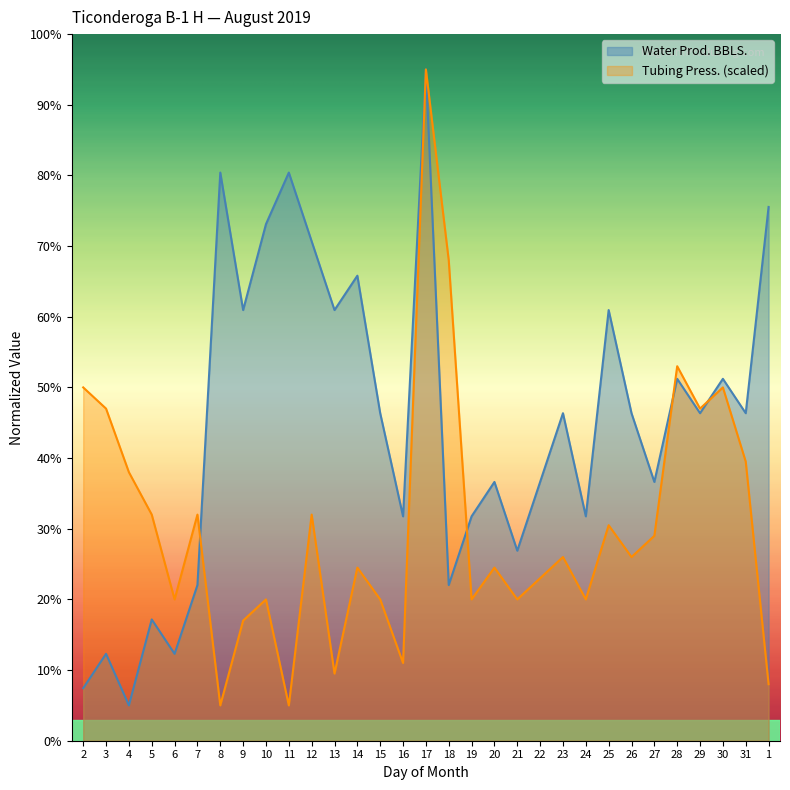

Which series changed the most between 2 and 16?

Tubing Press. (scaled)